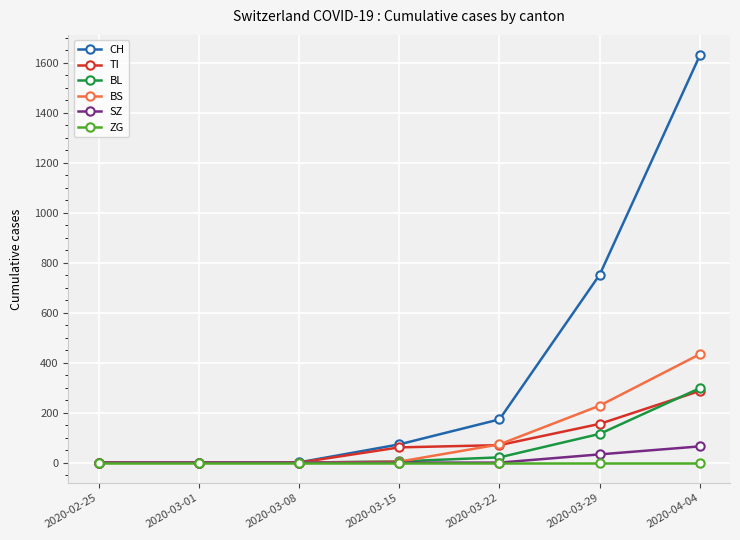

What is the highest value of the CH series?

1630